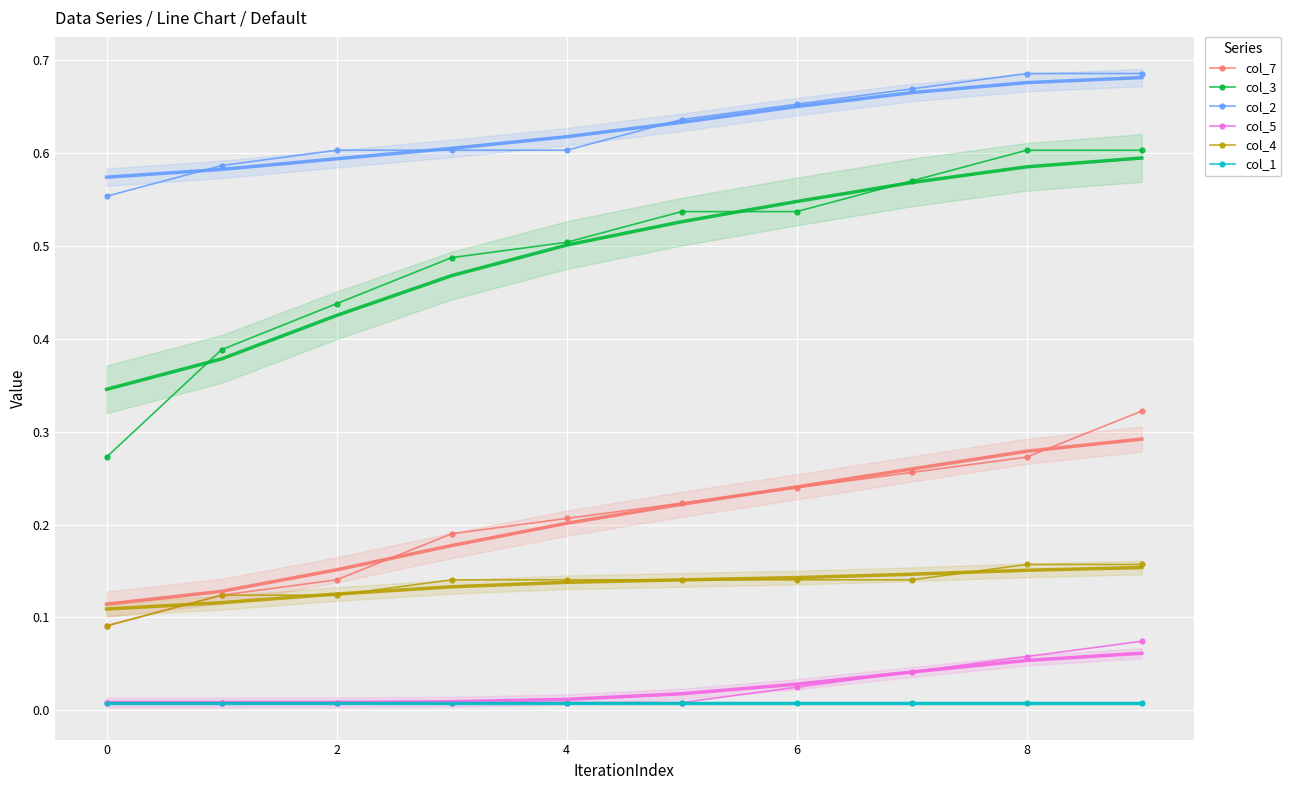

Count the number of data series in this chart.

6